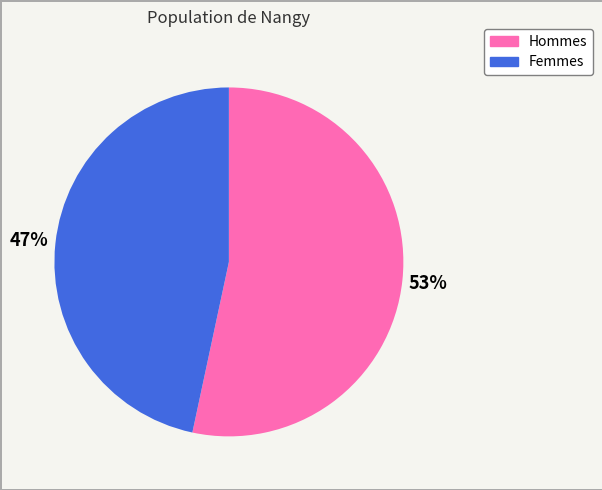

Count the number of slices in the pie.

2